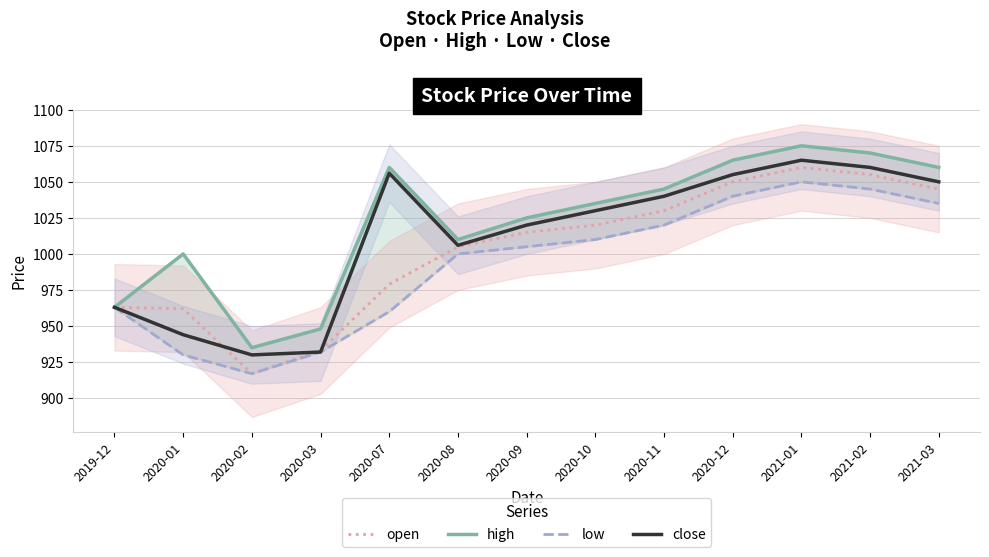

Is it true that close equals 1020 at 2020-09?

True